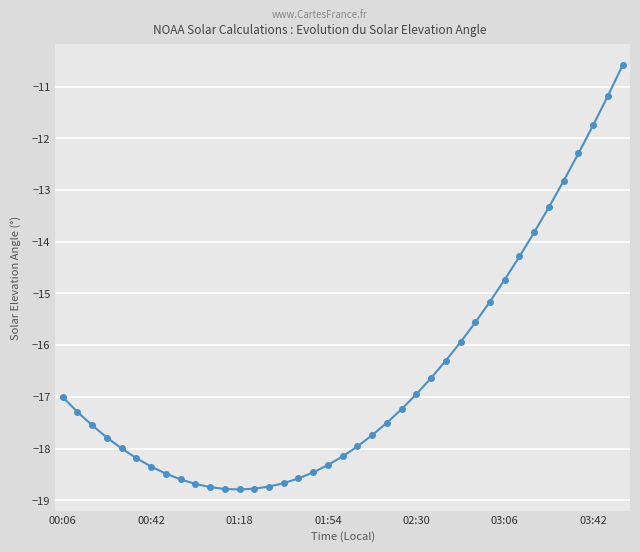

What is the value of the 5th point from the left?

-18.0